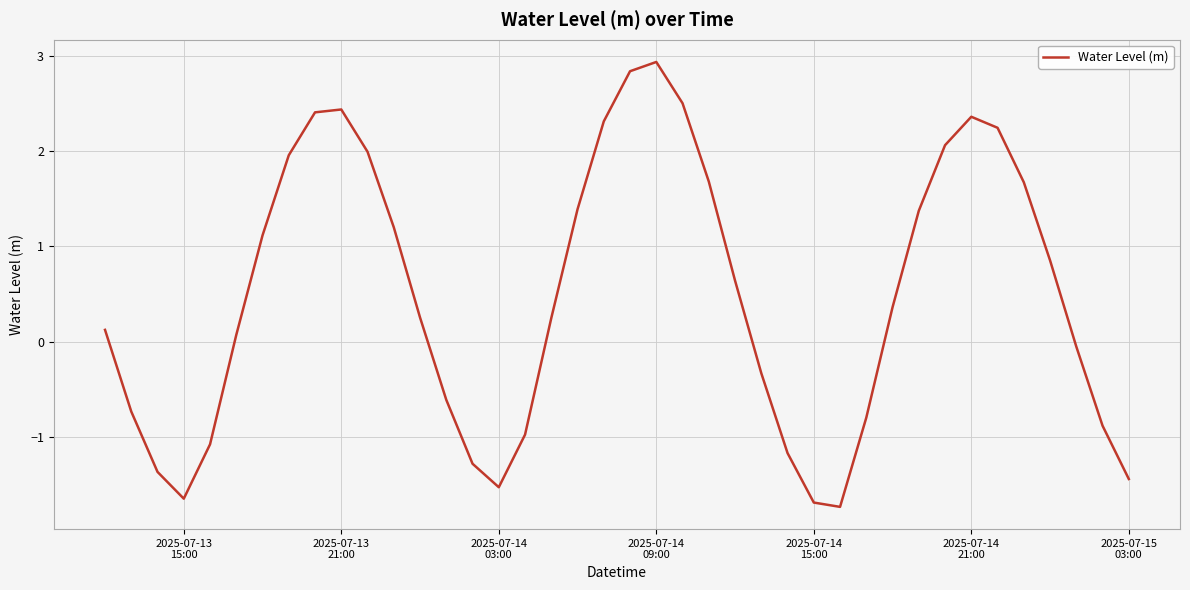

What is the greatest value displayed?

2.9